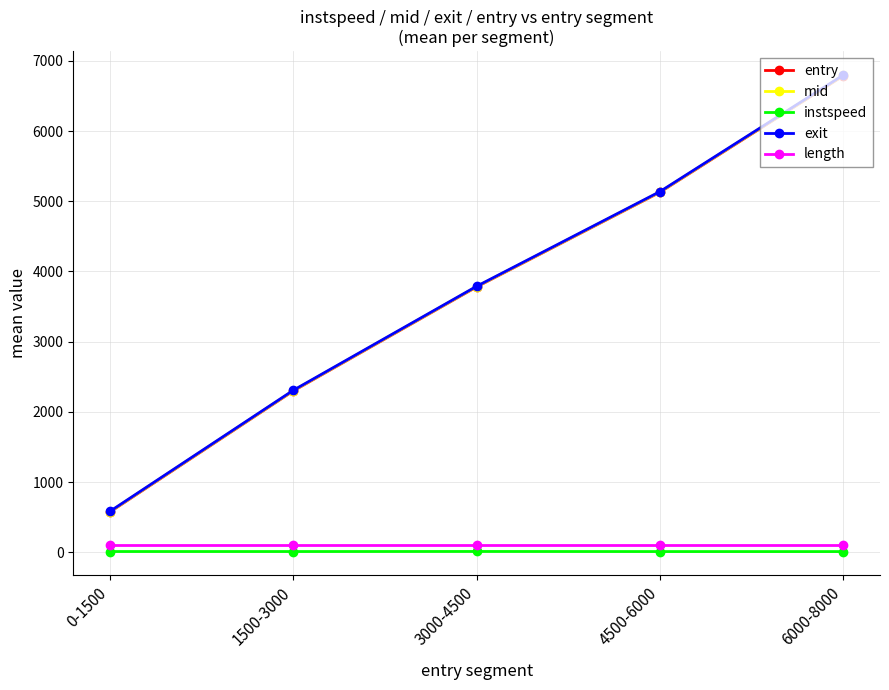

True or false: length and exit cross at least once.

False